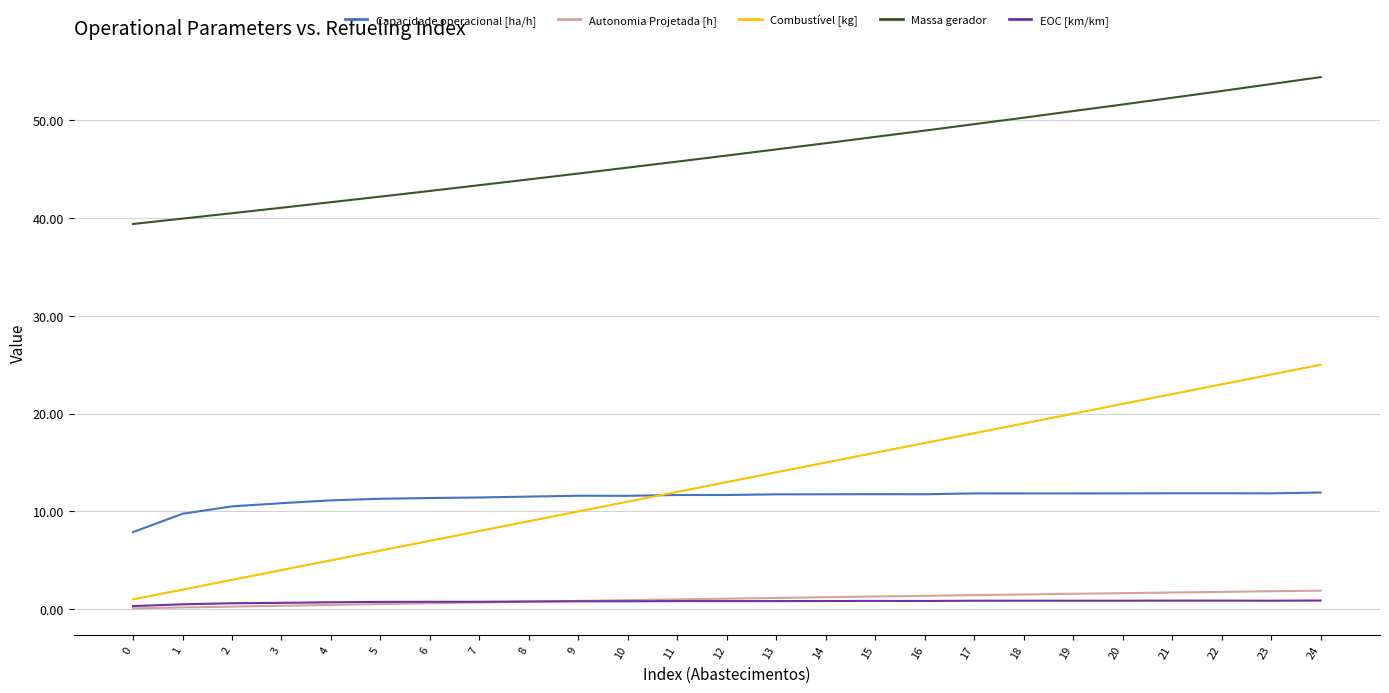

True or false: Capacidade operacional [ha/h] and Massa gerador cross at least once.

False